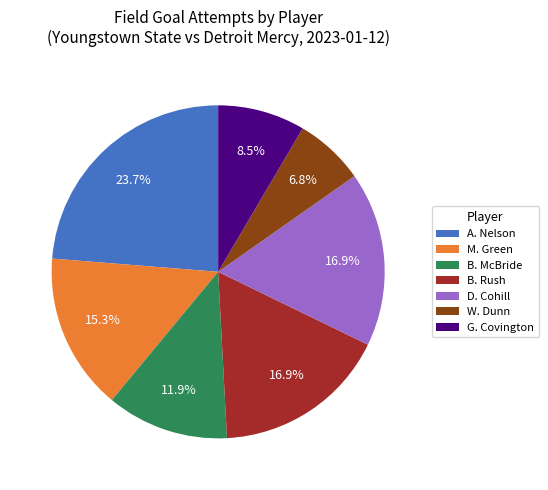

What is the largest slice in the pie chart?

A. Nelson